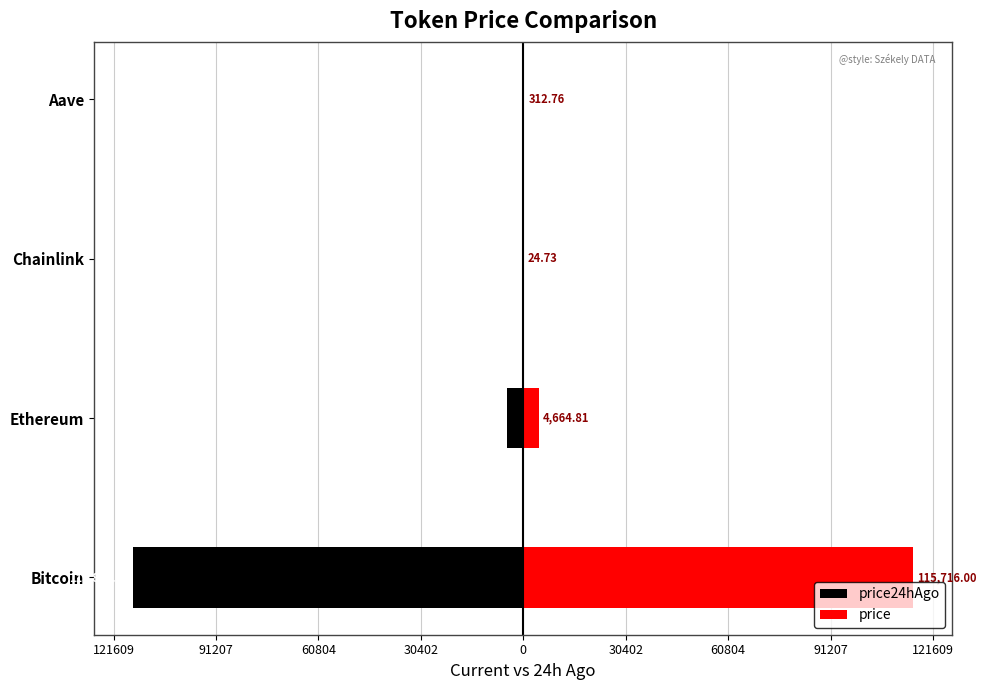

The price24hAgo series shows -551.3 at Aave. True or false?

False